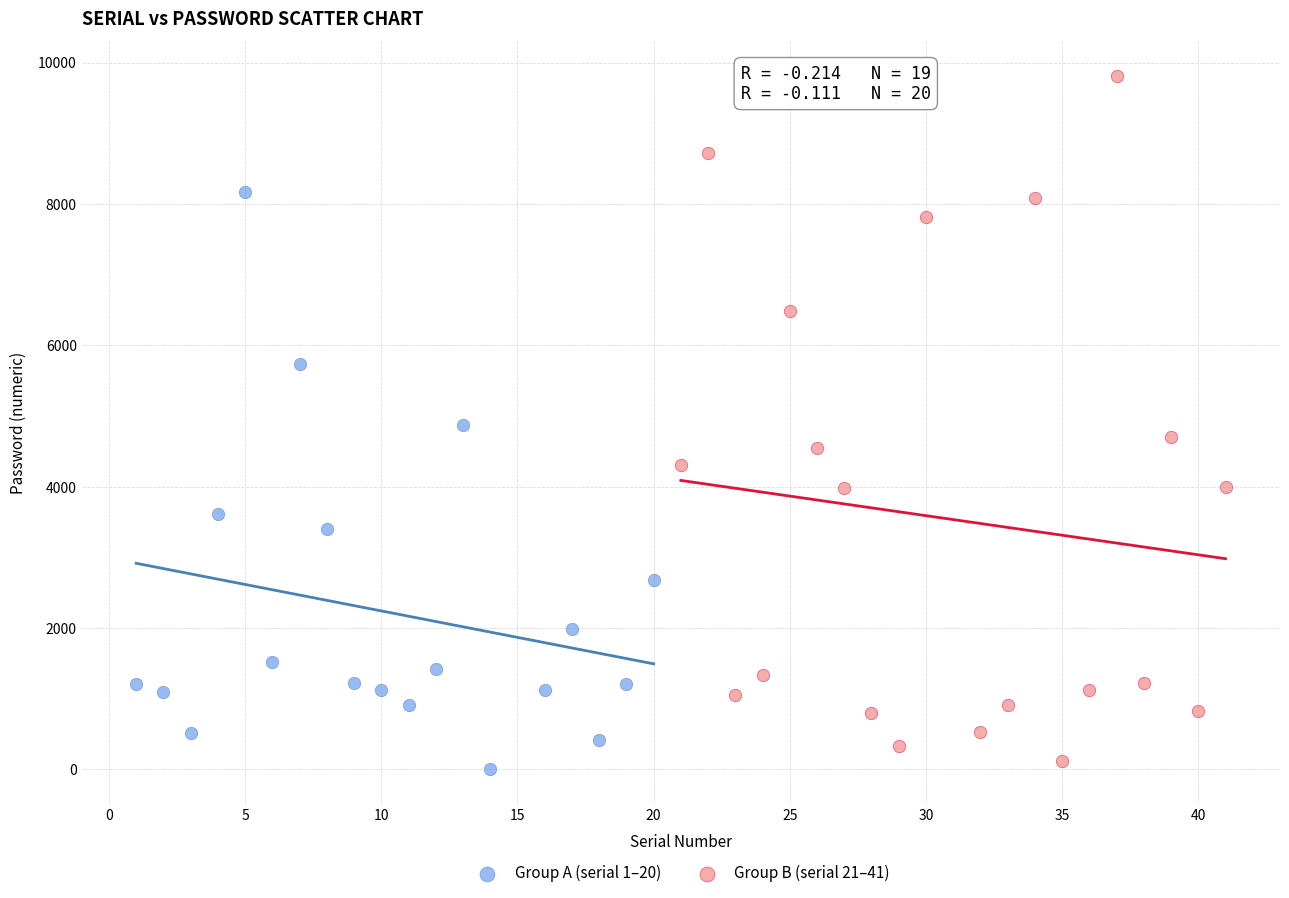

Which series has the largest Y range (max minus min)?

Group B (serial 21–41)